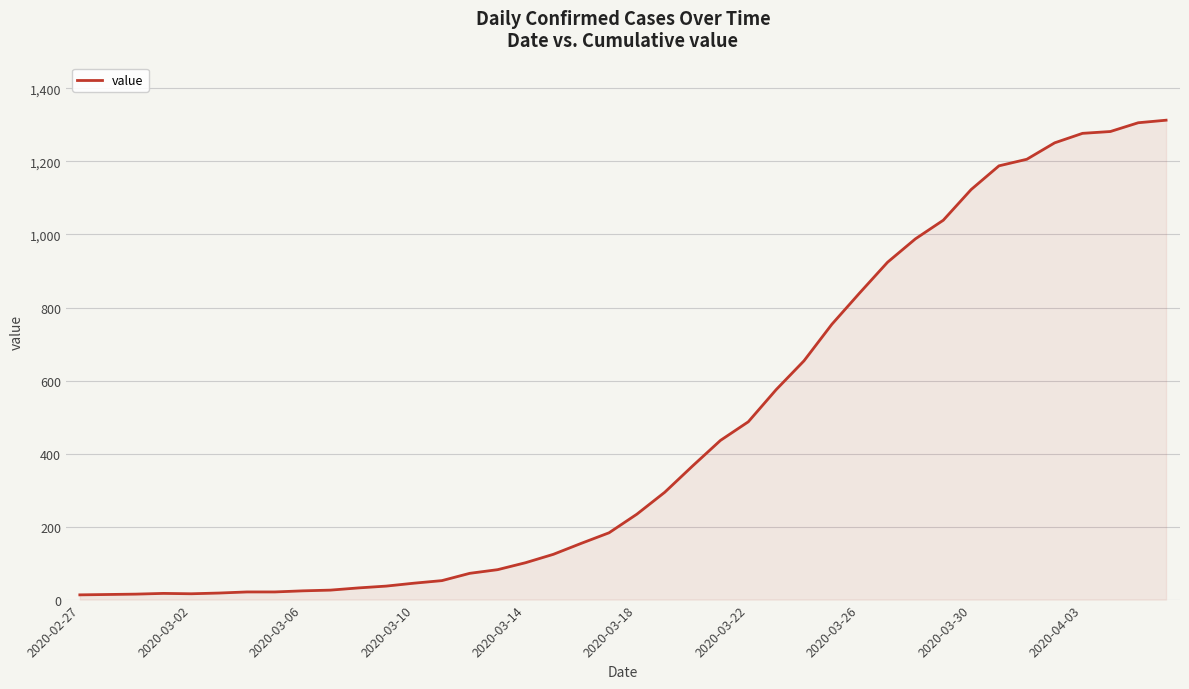

What is the difference between the maximum and minimum values?

1300